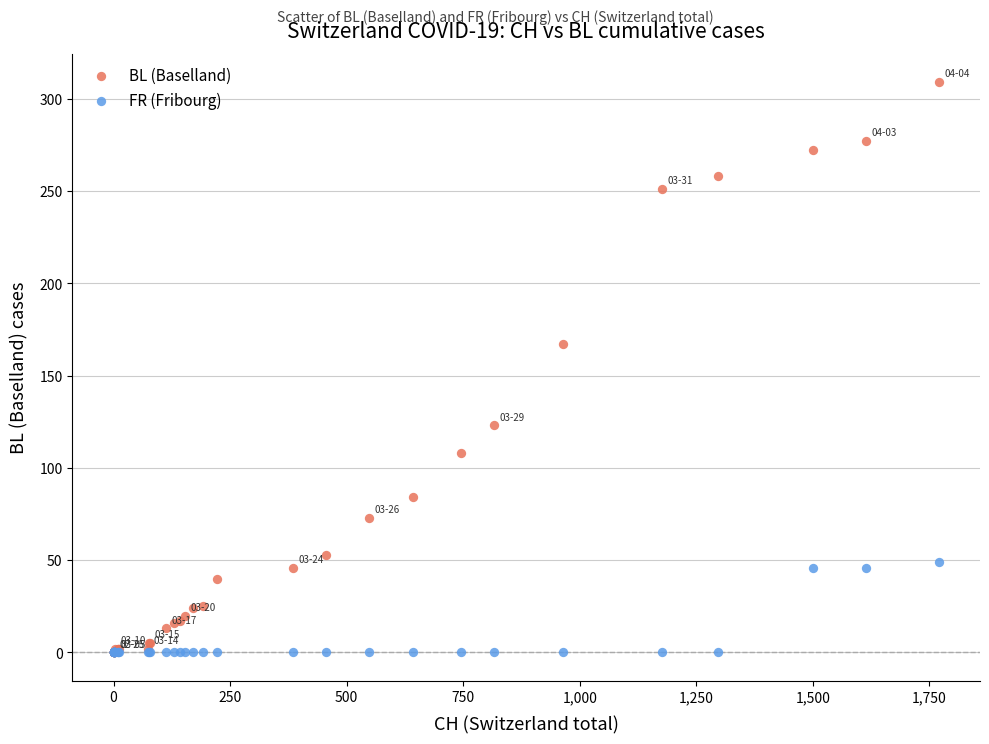

Across all series, what Y value is closest to 154?

167